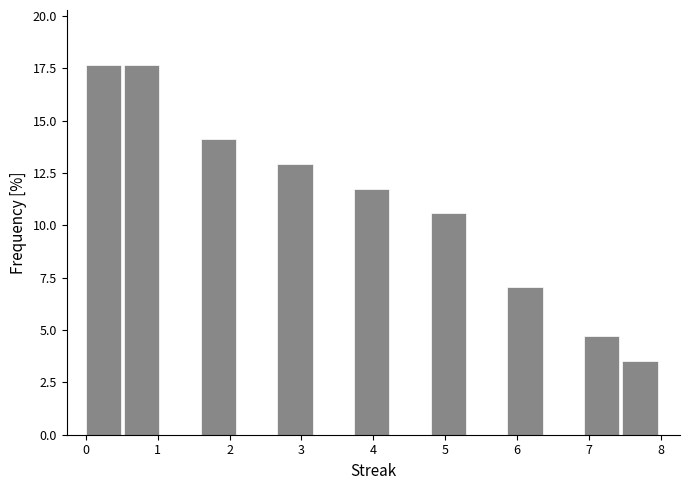

Reading left to right, transcribe this chart: for each bar, give the range it covers on the x-axis and its height. Neither the bar edges nor the heights are printed on the chart, so give them approximately, as read against the axes.

0.0 to 0.5: 17.5
0.5 to 1.1: 17.5
1.1 to 1.6: 0
1.6 to 2.1: 14.0
2.1 to 2.7: 0
2.7 to 3.2: 13.0
3.2 to 3.7: 0
3.7 to 4.3: 12.0
4.3 to 4.8: 0
4.8 to 5.3: 10.5
5.3 to 5.9: 0
5.9 to 6.4: 7.0
6.4 to 6.9: 0
6.9 to 7.5: 4.5
7.5 to 8.0: 3.5